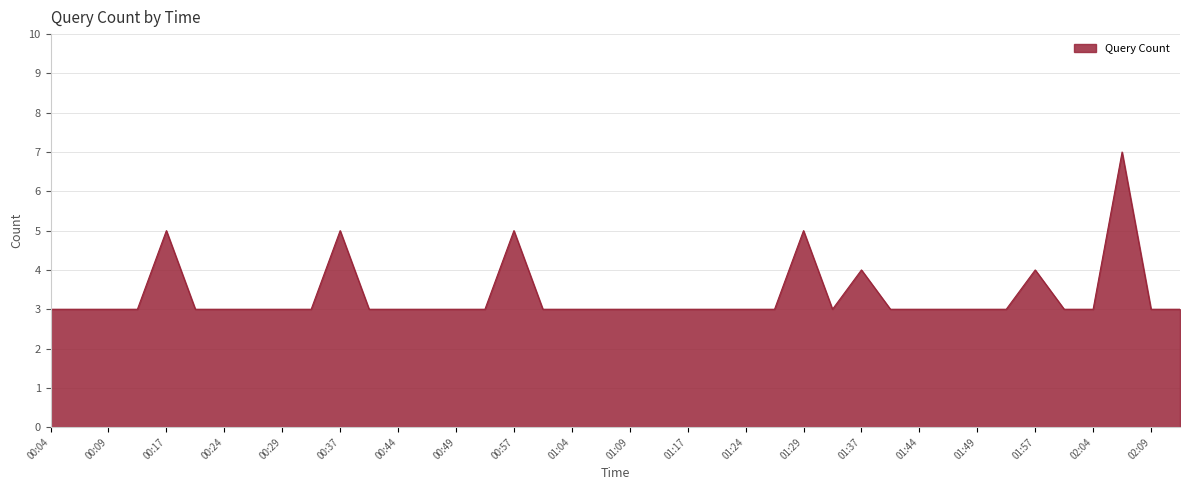

What is the sum of all values?

134